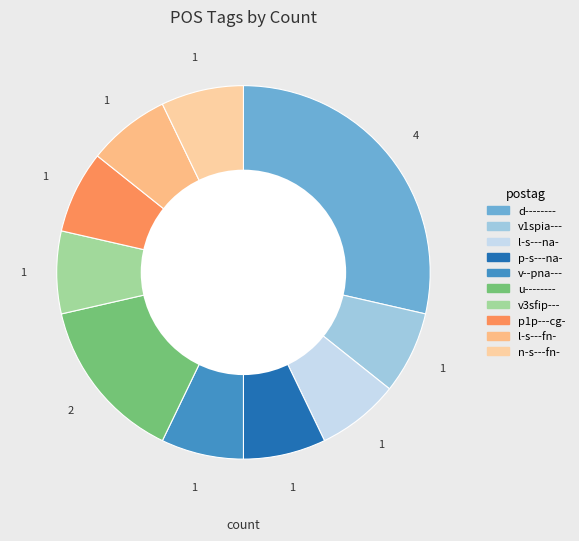

How many slices are in this pie chart?

10